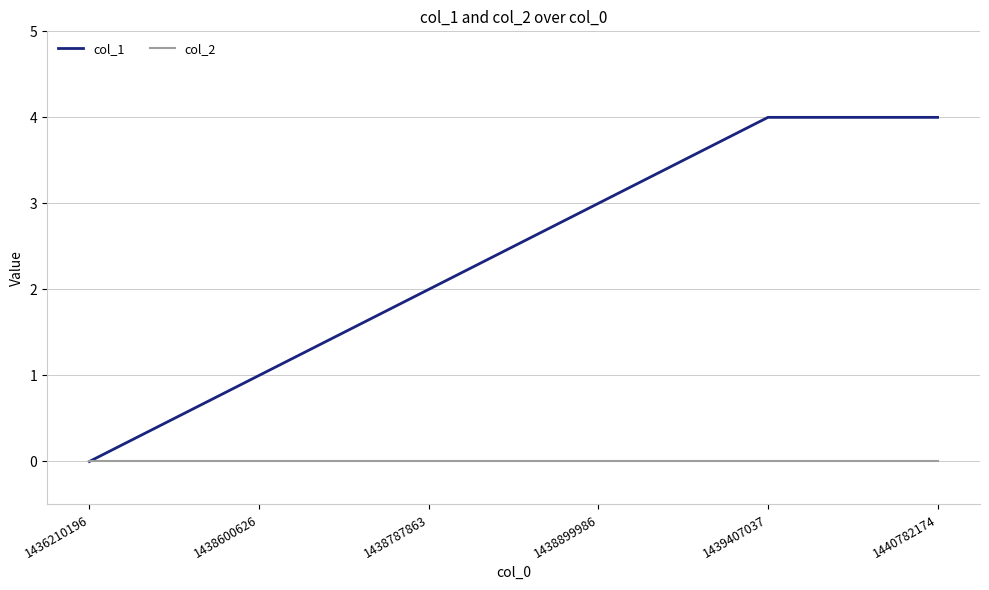

What is the difference between the second highest and second lowest values in the col_1 series?

3